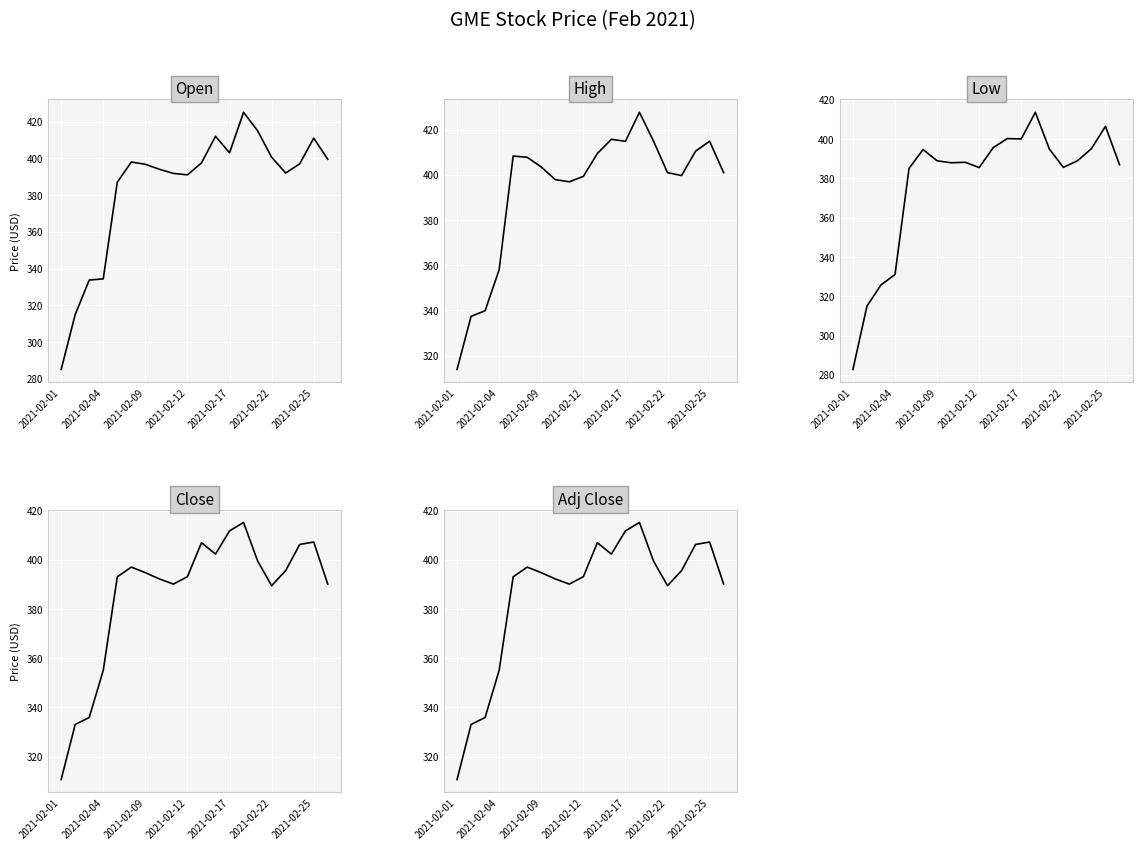

What is the sum of the High values at 19 and 17?

811.5